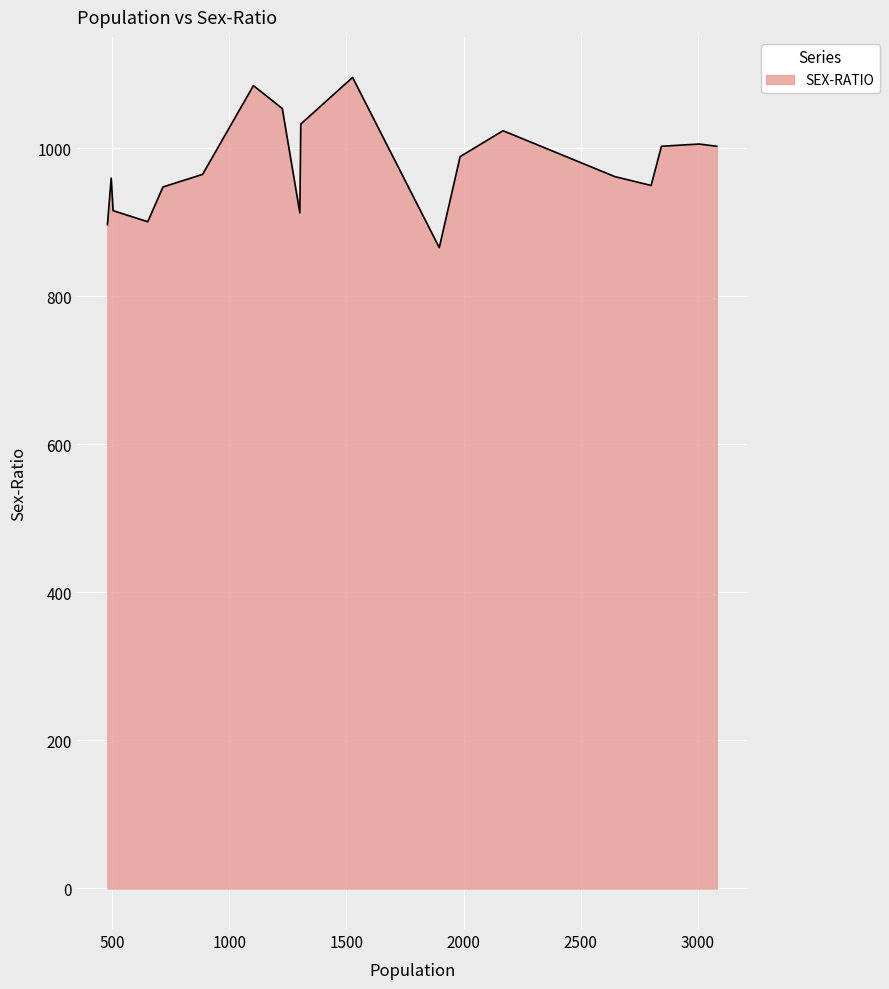

How many categories are shown in the chart?

19